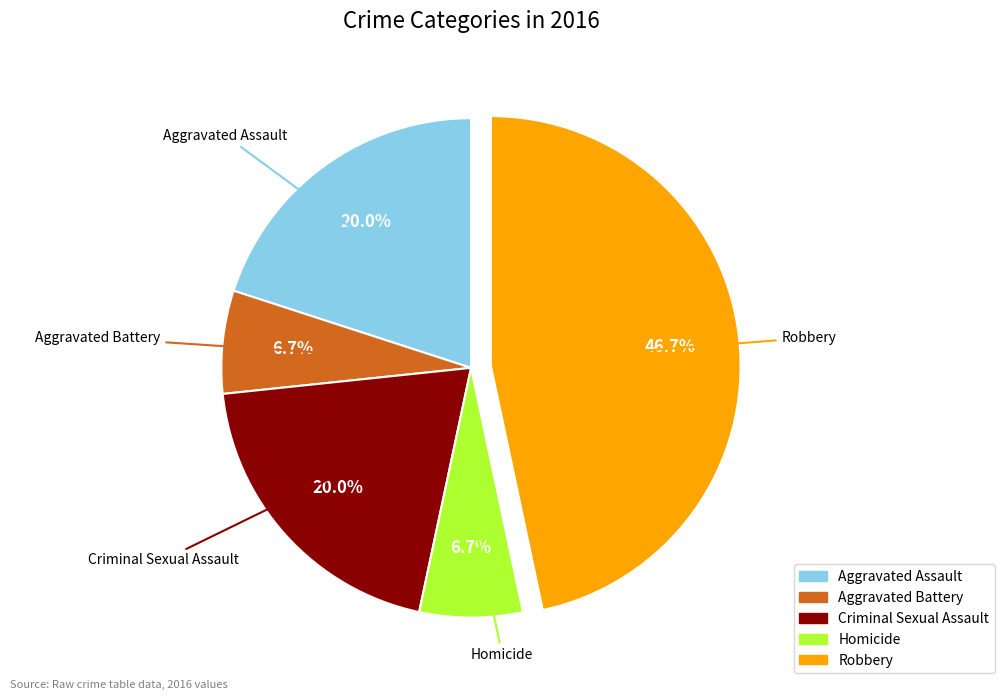

True or false: Homicide accounts for 18% of the total.

False